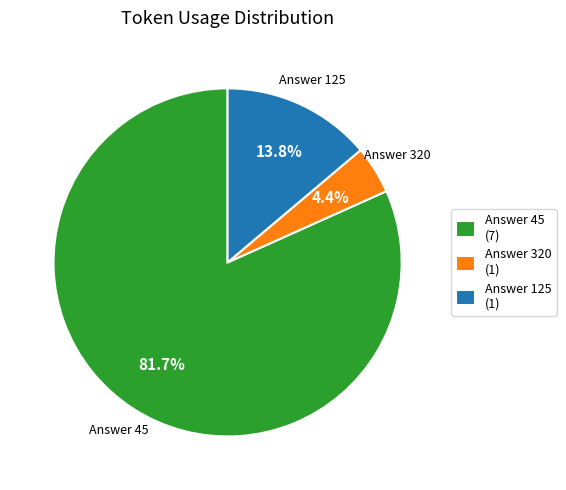

Is there a majority slice in this chart?

Yes